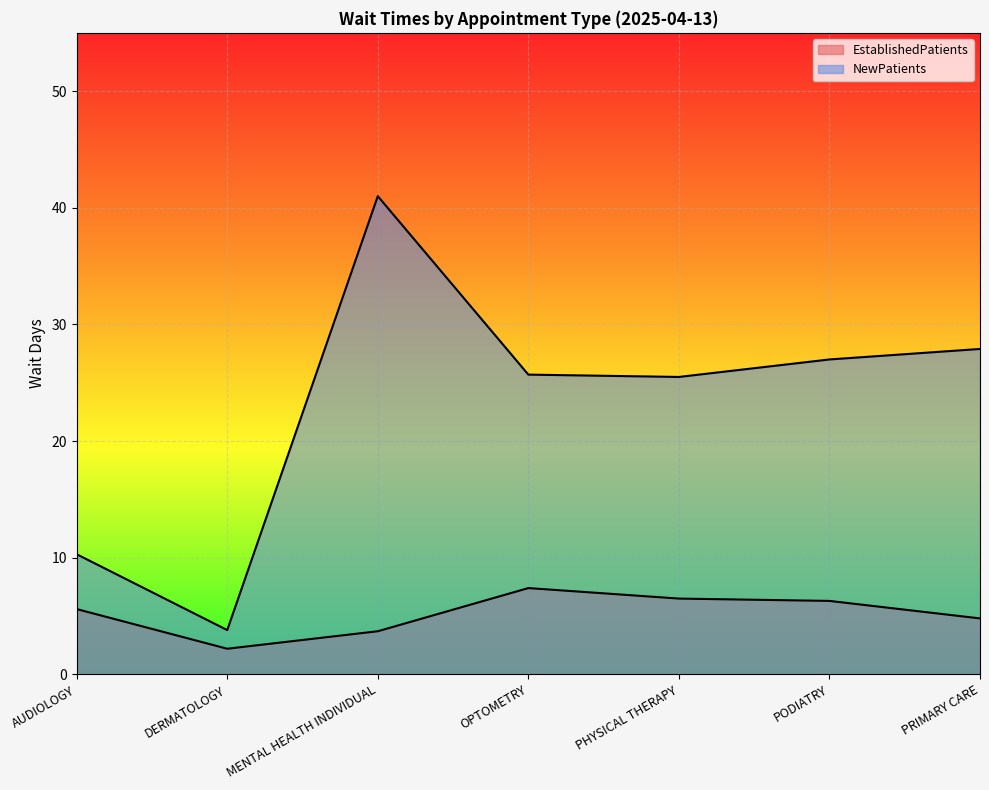

Reading left to right, list all the values displayed in this chart.

EstablishedPatients: AUDIOLOGY=5.6	DERMATOLOGY=2.2	MENTAL HEALTH INDIVIDUAL=3.7	OPTOMETRY=7.4	PHYSICAL THERAPY=6.5	PODIATRY=6.3	PRIMARY CARE=4.8
NewPatients: AUDIOLOGY=10.3	DERMATOLOGY=3.8	MENTAL HEALTH INDIVIDUAL=41.0	OPTOMETRY=25.7	PHYSICAL THERAPY=25.5	PODIATRY=27.0	PRIMARY CARE=27.9